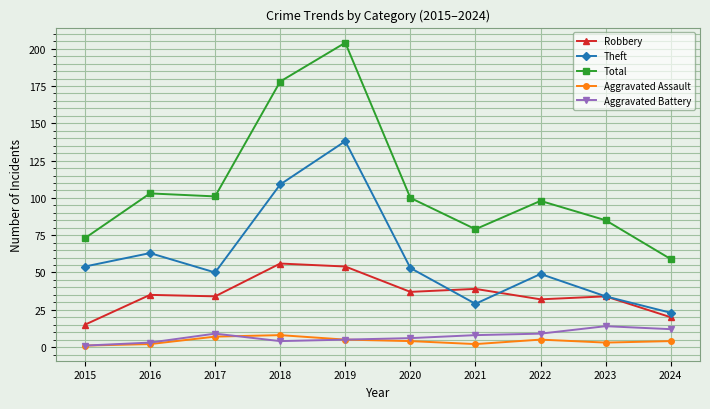

How many lines are shown in the chart?

5